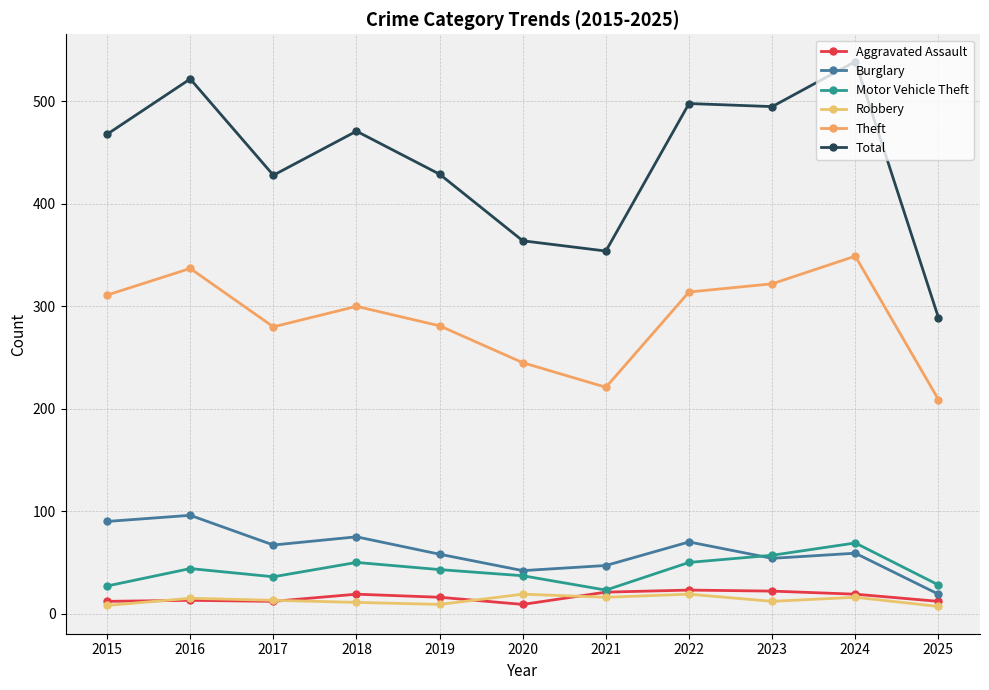

True or false: Aggravated Assault has a value of 16 at 2019.

True